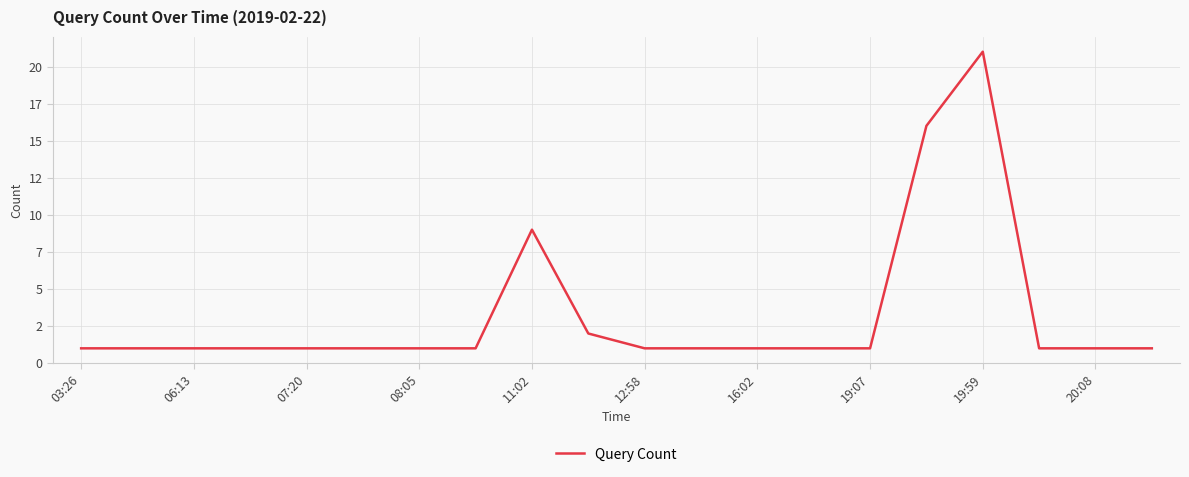

What is the difference between the maximum and second lowest values?

20